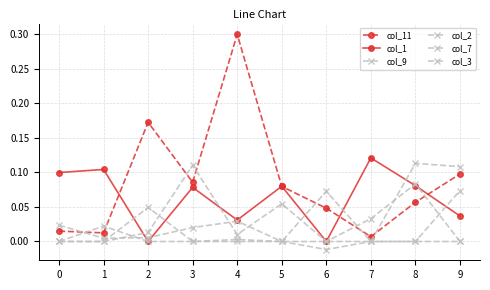

True or false: col_9 has a value of -0.0 at 5.

False